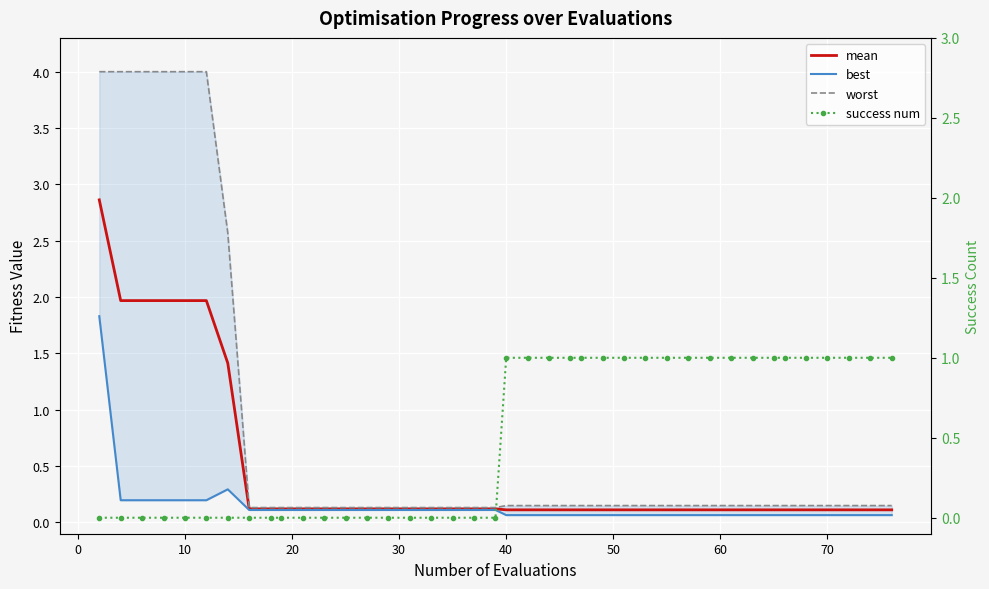

True or false: success num and best intersect in this chart.

True